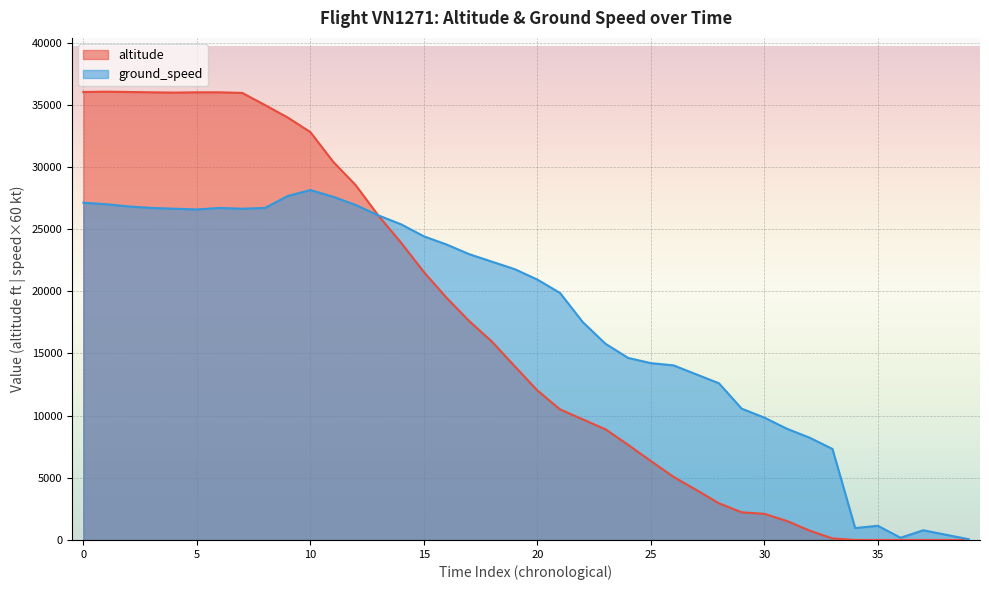

How many positive values does the altitude series have?

34